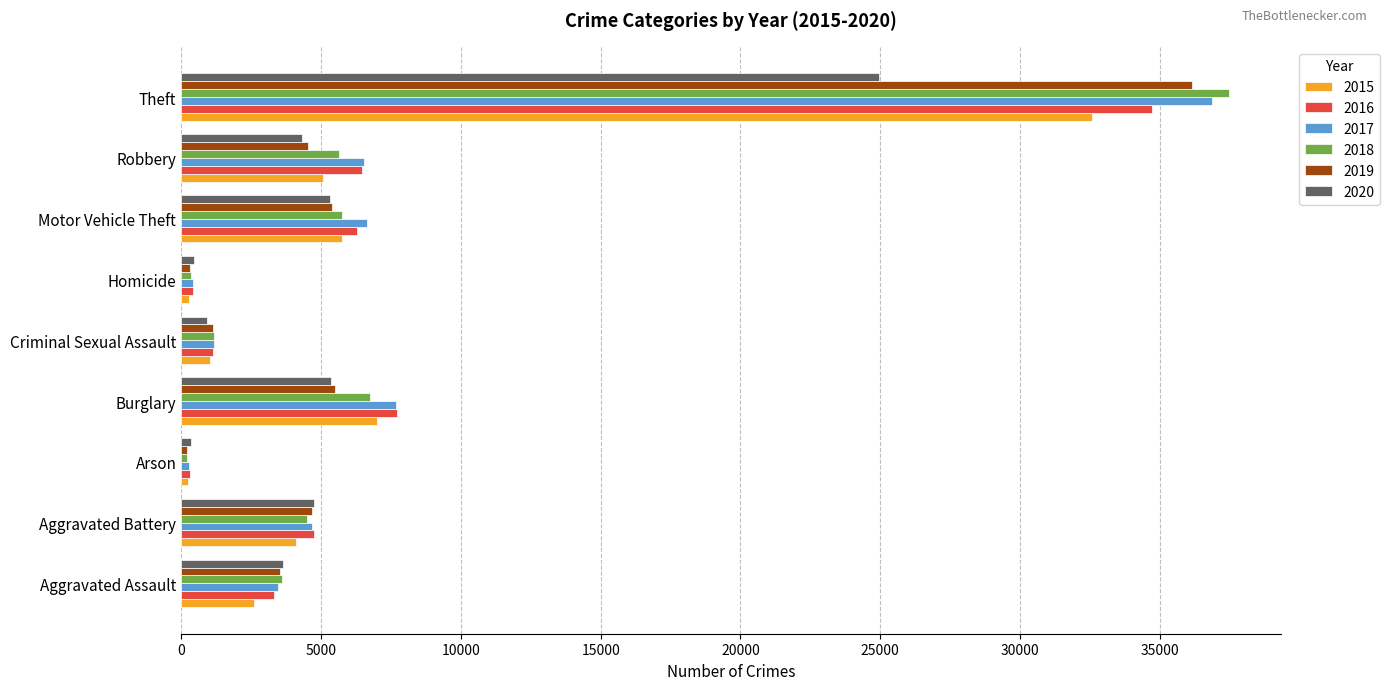

The 2016 series shows 306 at Arson. True or false?

True